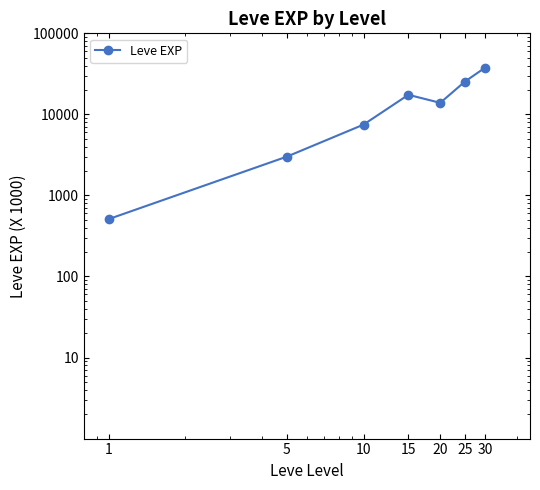

Is it true that the value at 1 is 510.2?

True